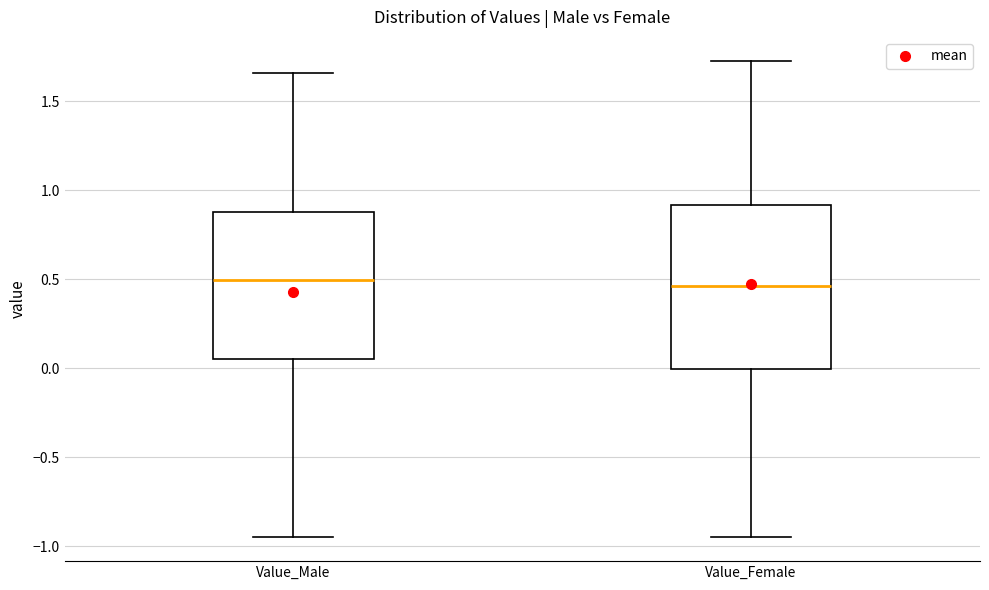

Reading left to right, transcribe this box plot: for each box, give where its median line is, the range the box spans, and where its two whiskers end, as read against the y-axis. The values are not printed on the chart, so give them approximately, as read against the axis.

Value_Male: median 0.50, box 0.05 to 0.90, whiskers -0.95 to 1.65
Value_Female: median 0.45, box 0.00 to 0.90, whiskers -0.95 to 1.75